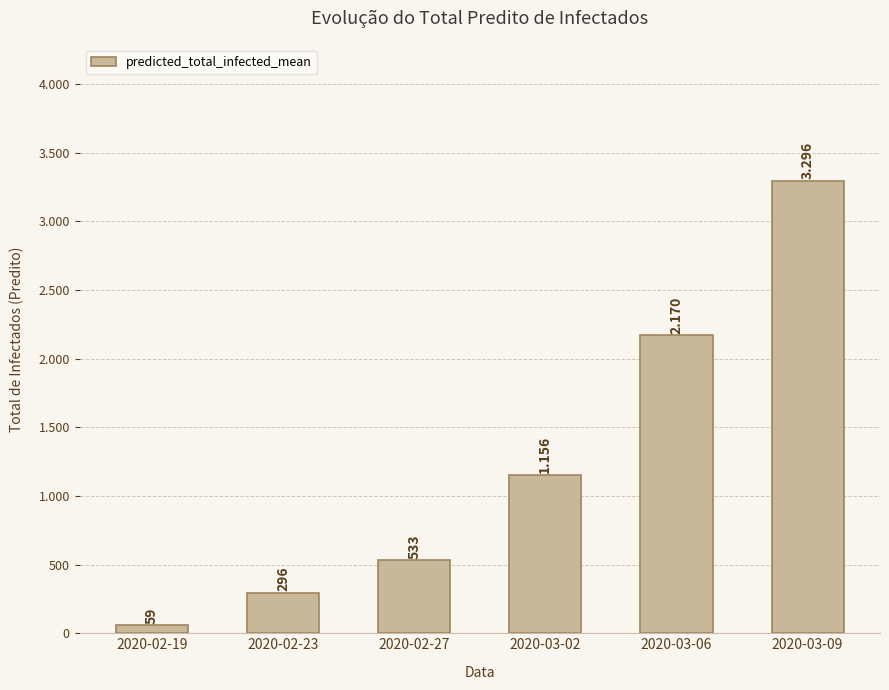

Reading left to right, extract all data points from this chart.

2020-02-19=59	2020-02-23=296	2020-02-27=533	2020-03-02=1156	2020-03-06=2170	2020-03-09=3296